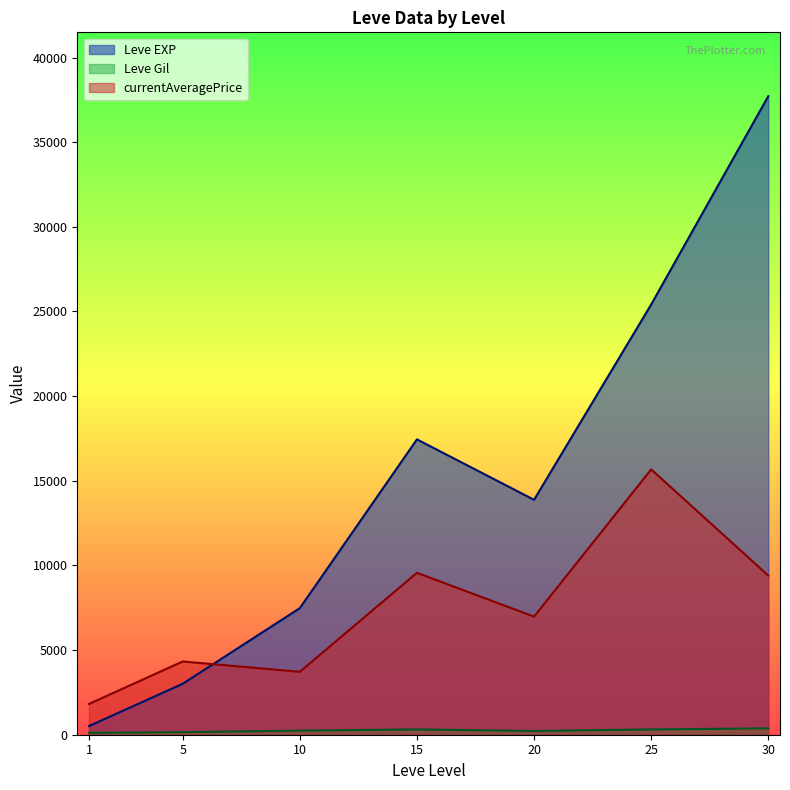

What is the total value across all series at 10?

11433.6